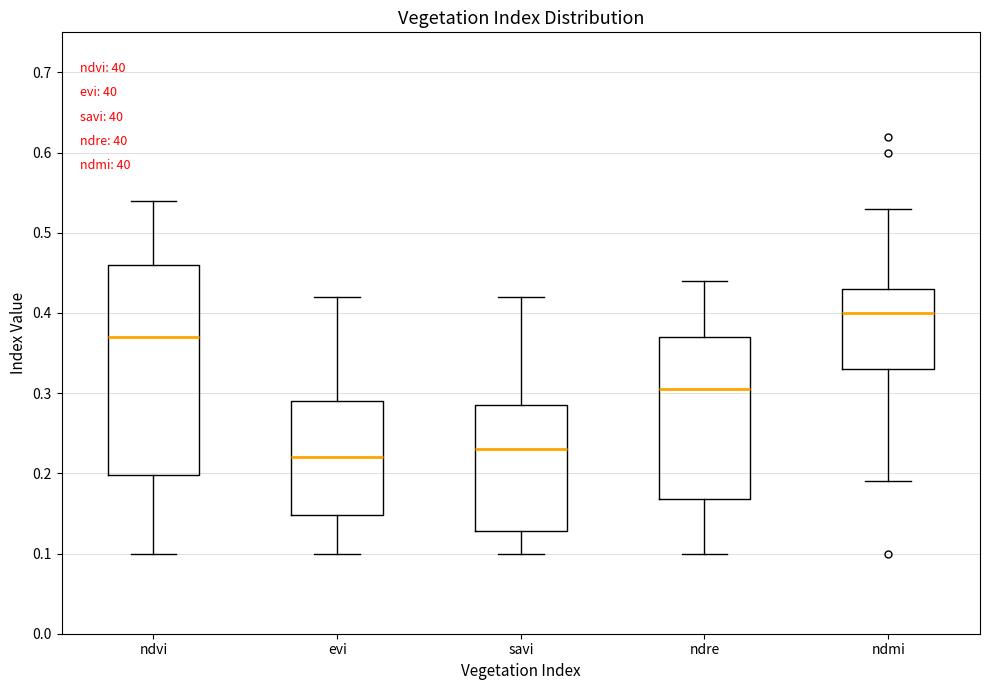

Reading left to right, read every box against the y-axis: the position of its median line, the range the box covers, and the ends of its whiskers. The values are not printed on the chart, so give them approximately, as read against the axis.

ndvi: median 0.37, box 0.20 to 0.46, whiskers 0.10 to 0.54
evi: median 0.22, box 0.15 to 0.29, whiskers 0.10 to 0.42
savi: median 0.23, box 0.13 to 0.29, whiskers 0.10 to 0.42
ndre: median 0.31, box 0.17 to 0.37, whiskers 0.10 to 0.44
ndmi: median 0.40, box 0.33 to 0.43, whiskers 0.19 to 0.53